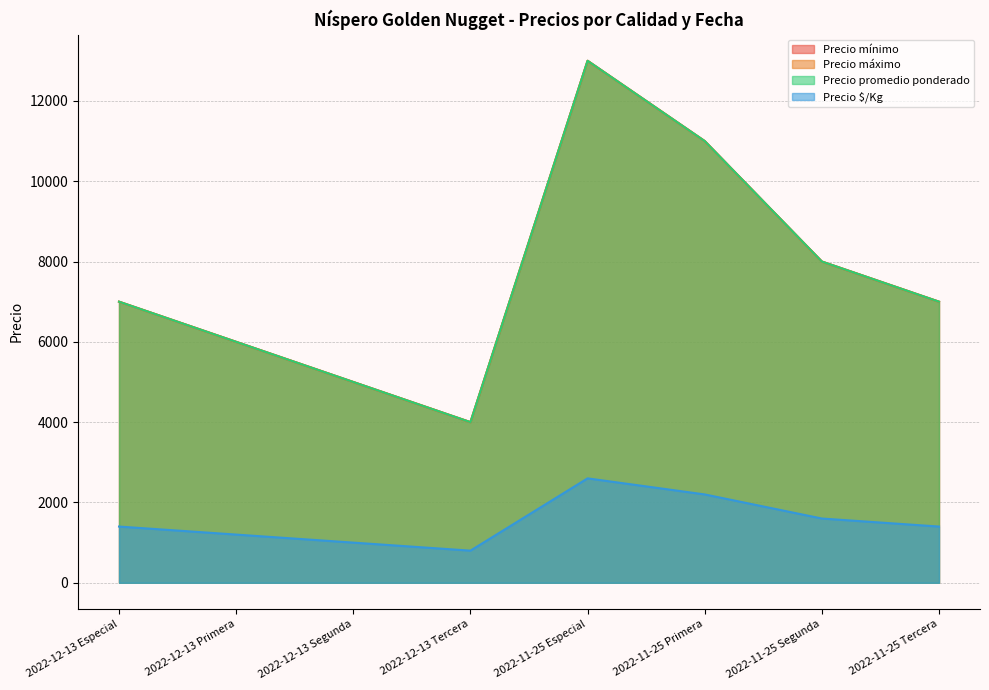

What is the label of the 7th point from the right?

2022-12-13 Primera